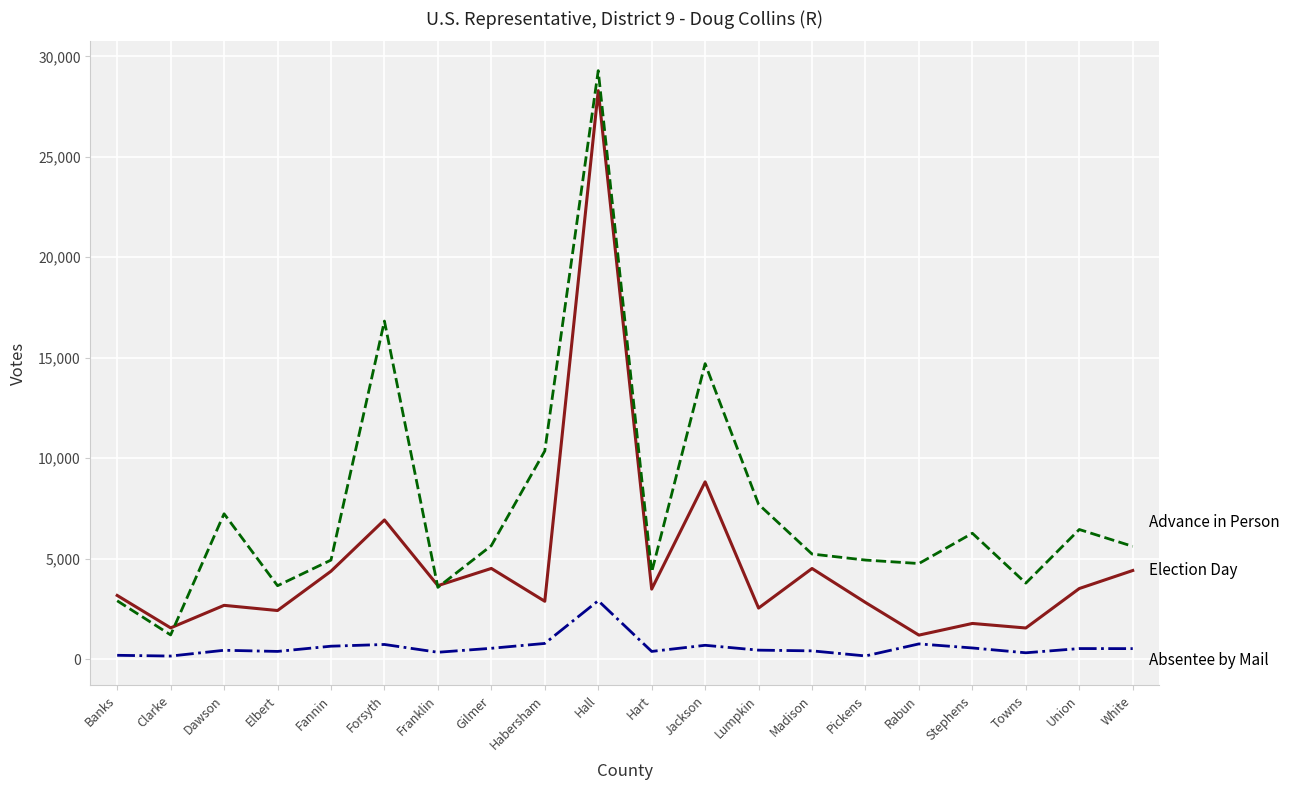

At which category is the sum across all series the highest?

Hall